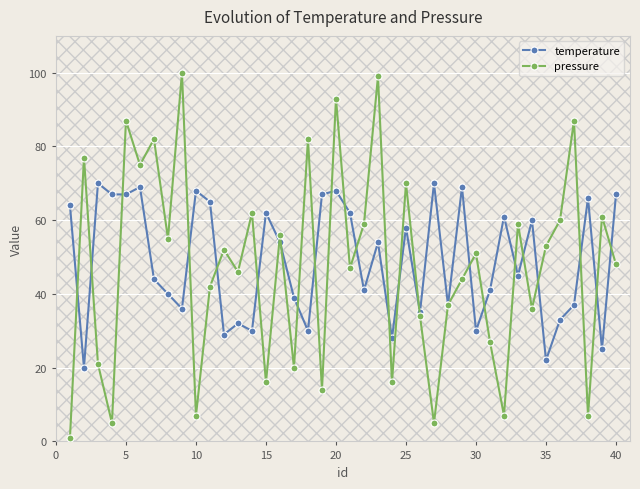

List the series in order of their peak value, lowest first.

temperature, pressure